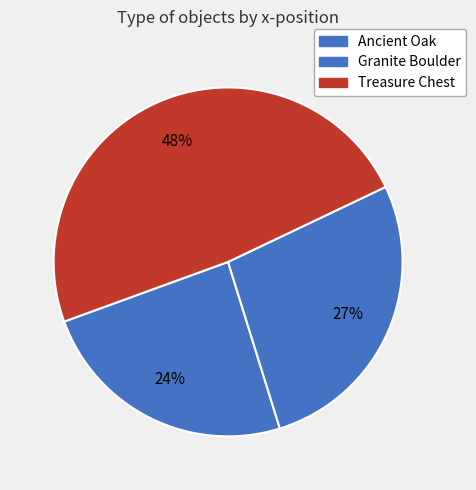

Does Ancient Oak represent more than half of the total?

No